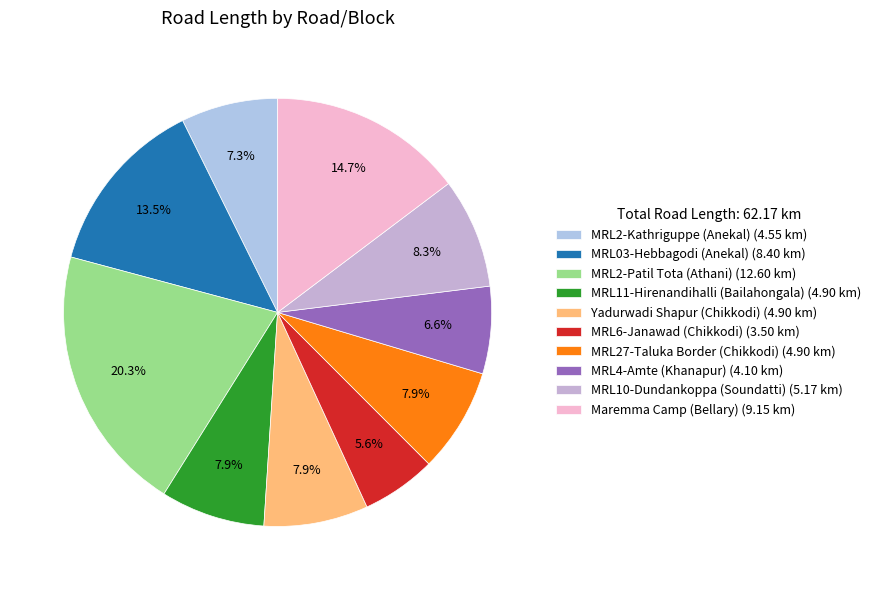

How many segments does this pie chart have?

10